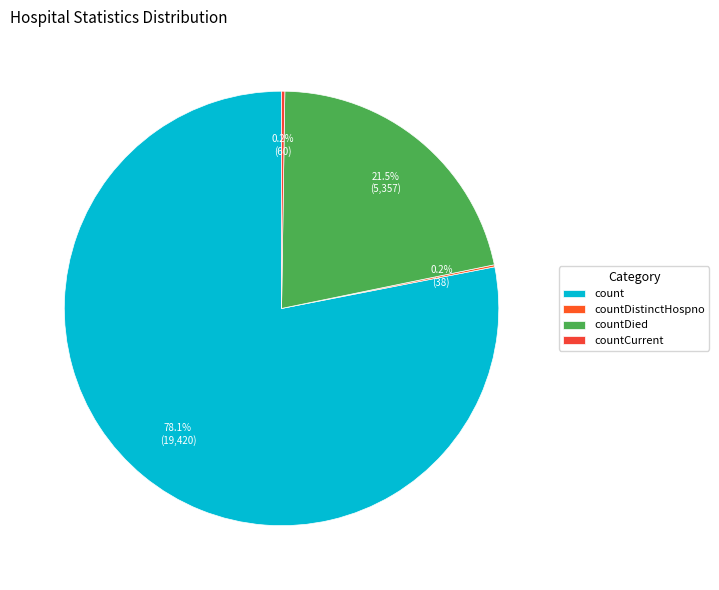

To the nearest percent, what portion does countDied represent?

22%